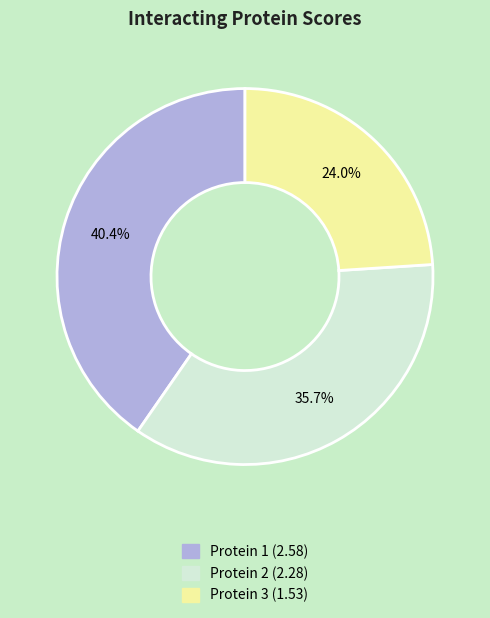

Does any single category account for the majority?

No